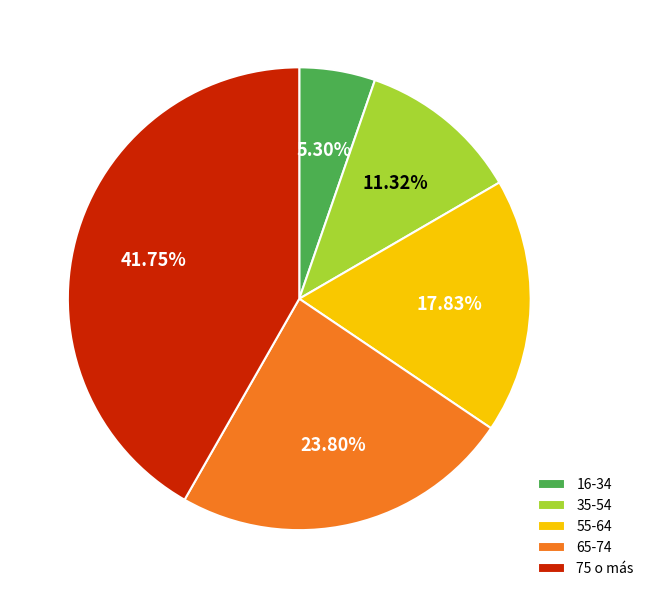

Which slice is the smallest?

16-34